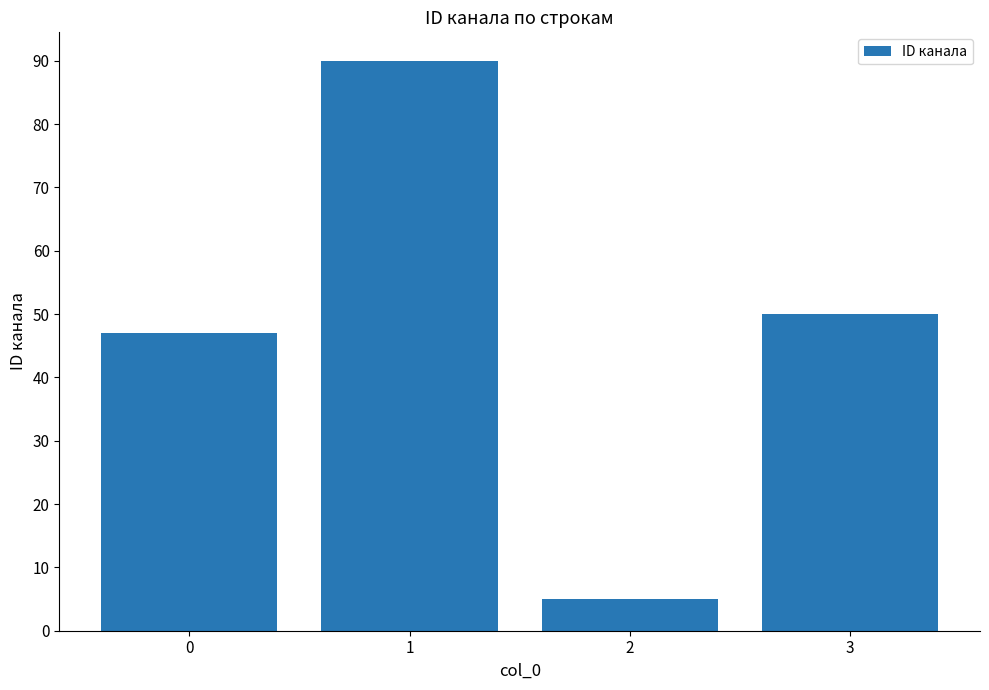

Reading left to right, what are all the values shown in this chart?

0=47	1=90	2=5	3=50